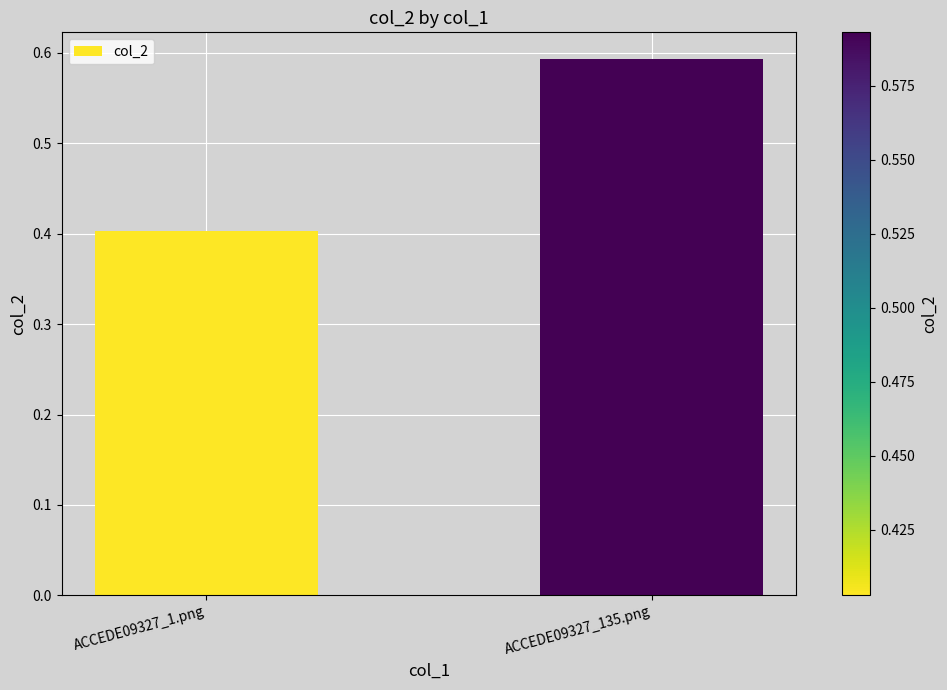

Is it true that the value at ACCEDE09327_135.png is 0.2?

False